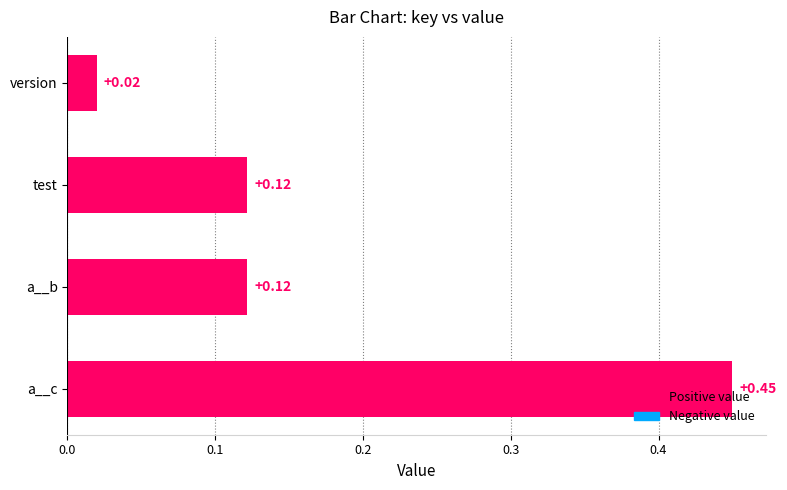

At which category does the chart reach its peak across all series?

a__c